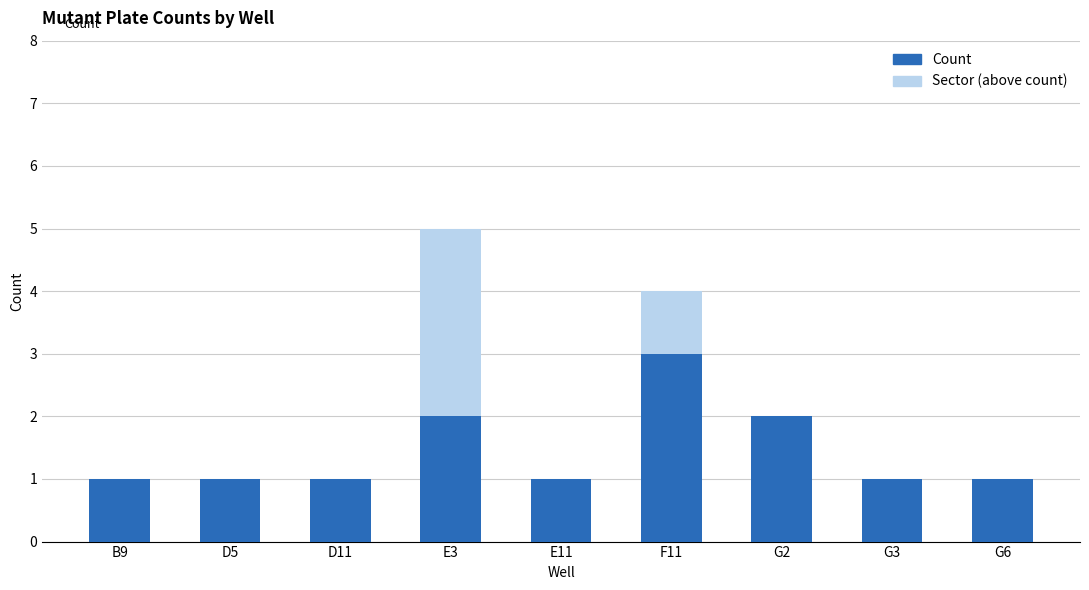

What is the maximum value for Count?

3